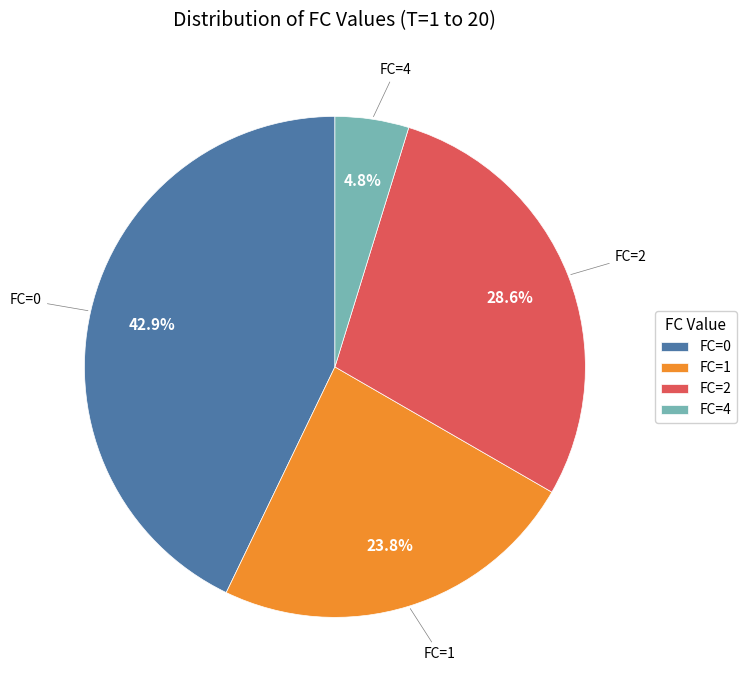

Is FC=4 the majority of the pie?

No